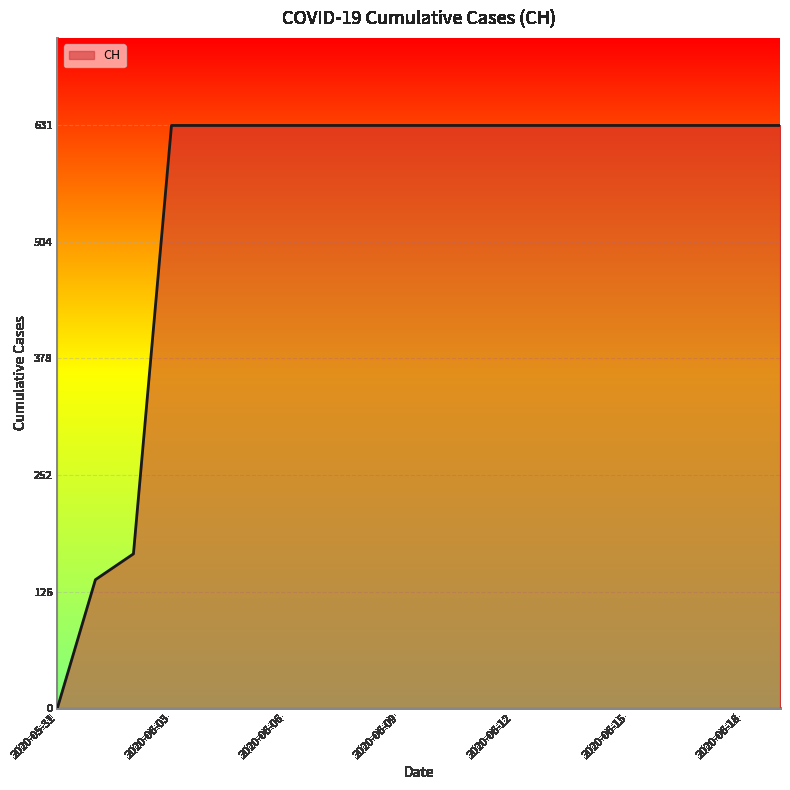

What is the maximum value shown in the chart?

631